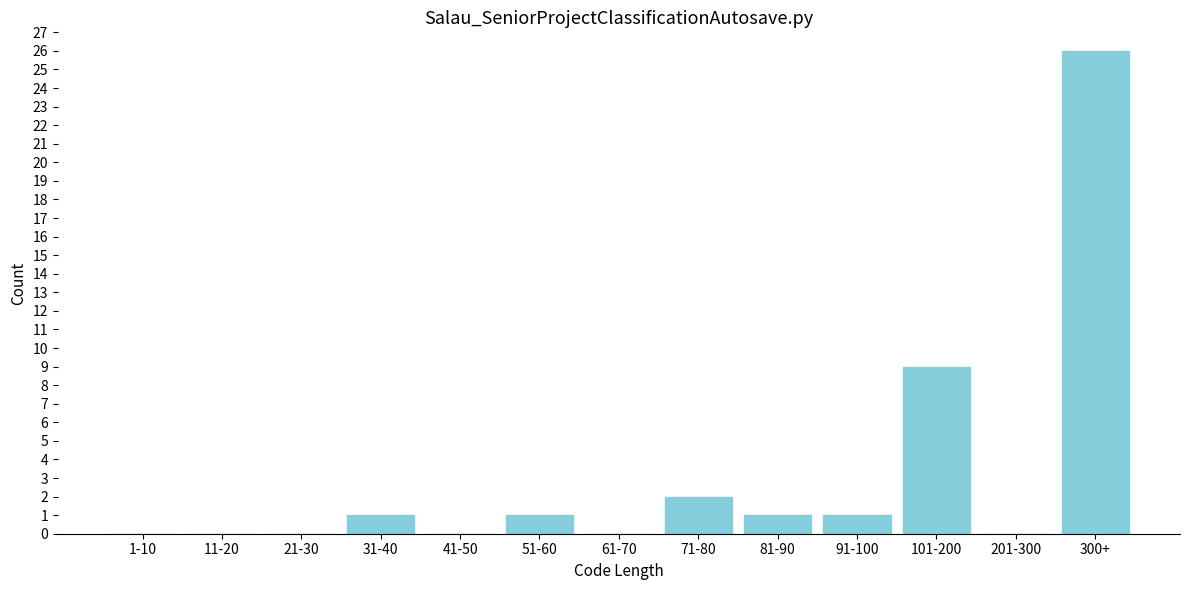

Reading left to right, what are all the values shown in this chart?

1-10=0	11-20=0	21-30=0	31-40=1	41-50=0	51-60=1	61-70=0	71-80=2	81-90=1	91-100=1	101-200=9	201-300=0	300+=26